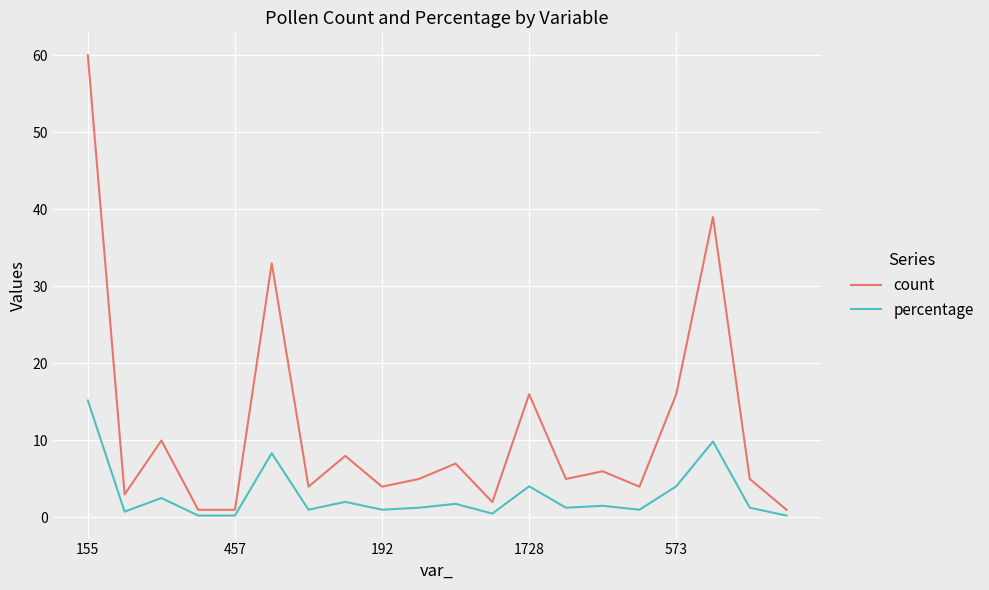

True or false: count and percentage intersect in this chart.

False